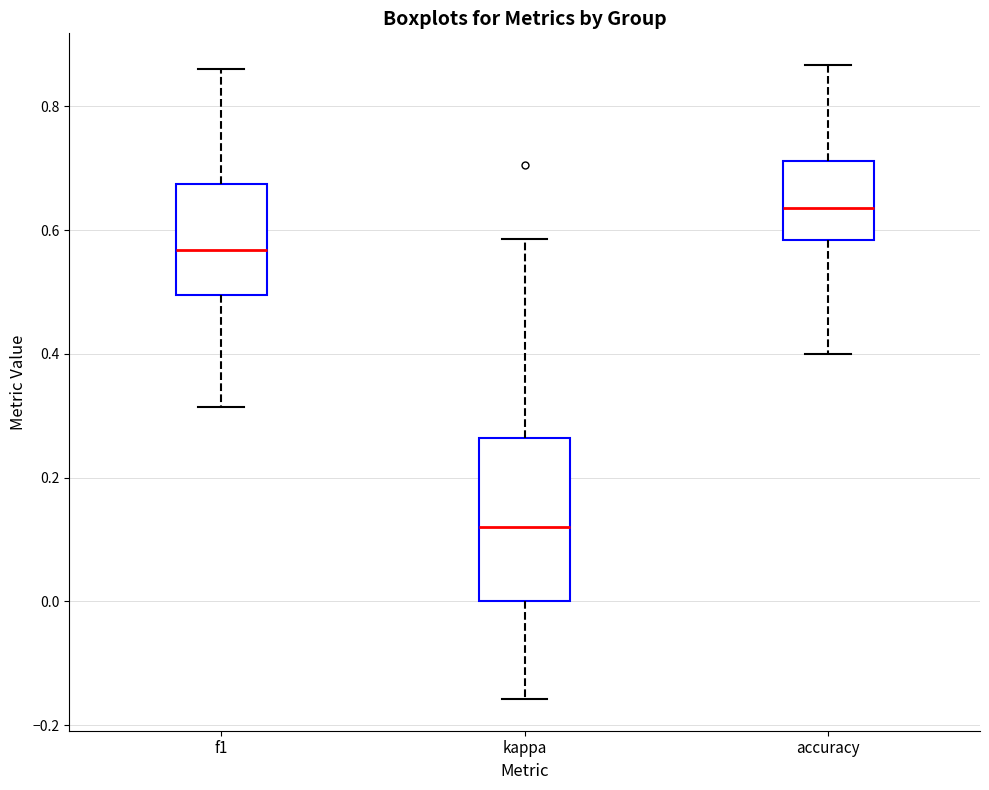

Comparing the boxes themselves (not the whiskers), which one is the tallest?

kappa